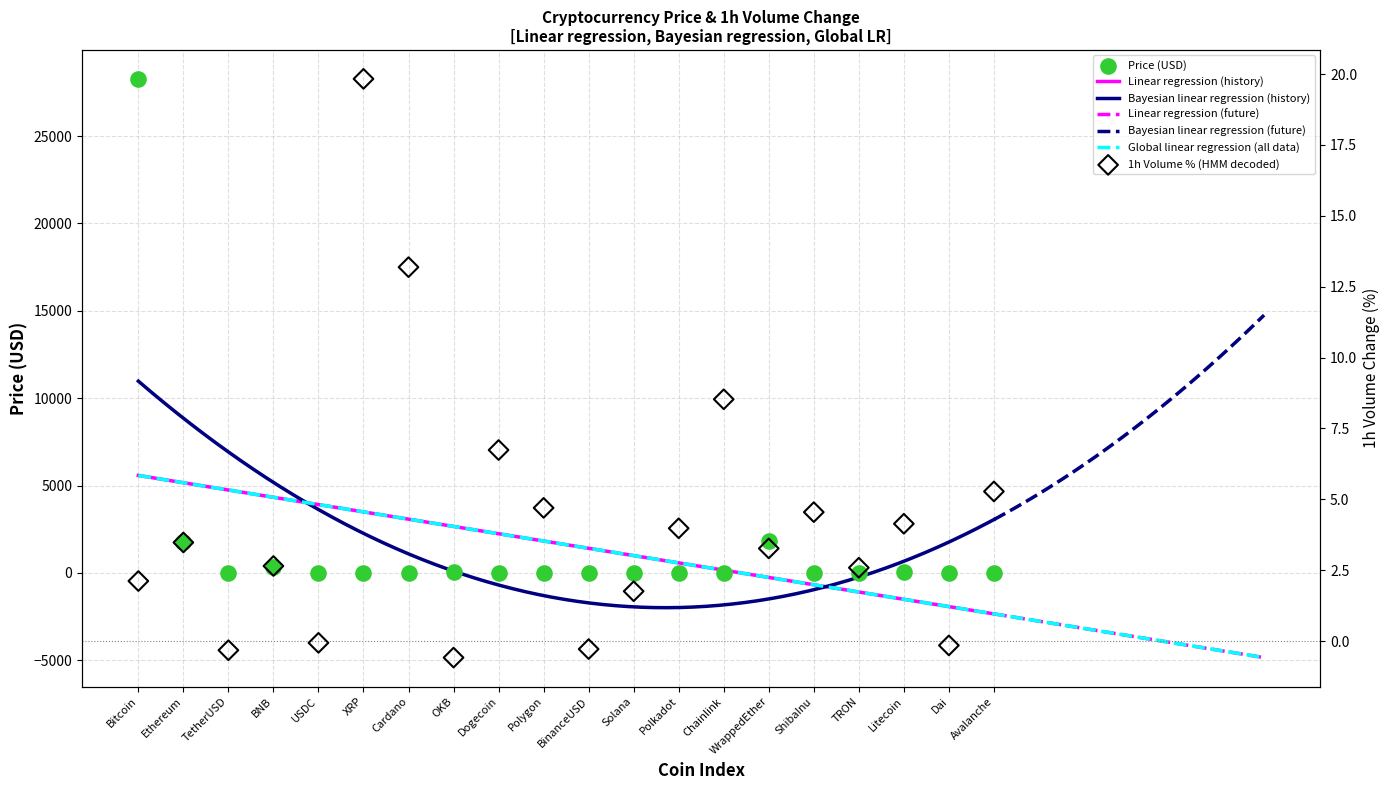

Approximately how many times larger is the value at BNB compared to Solana?

15.1